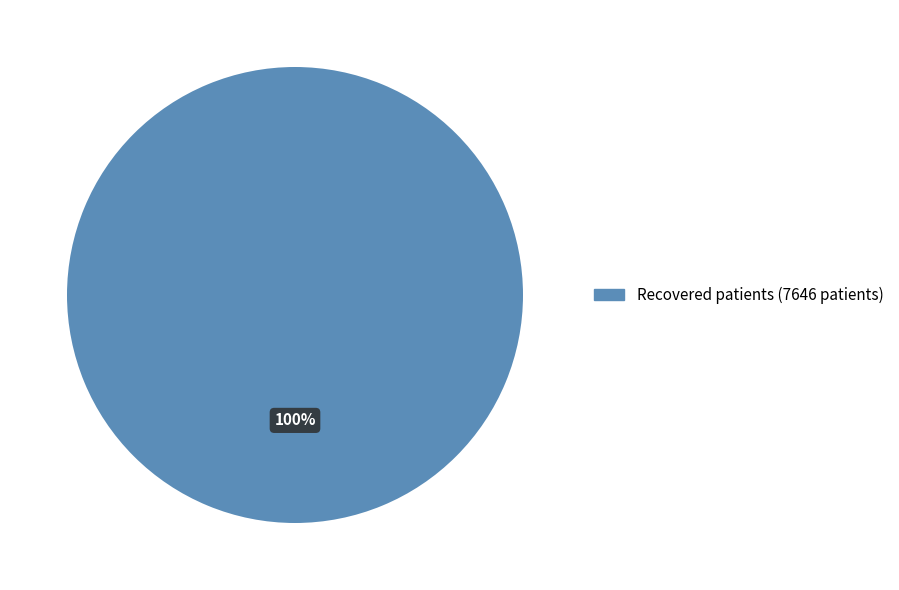

Is there a majority slice in this chart?

Yes